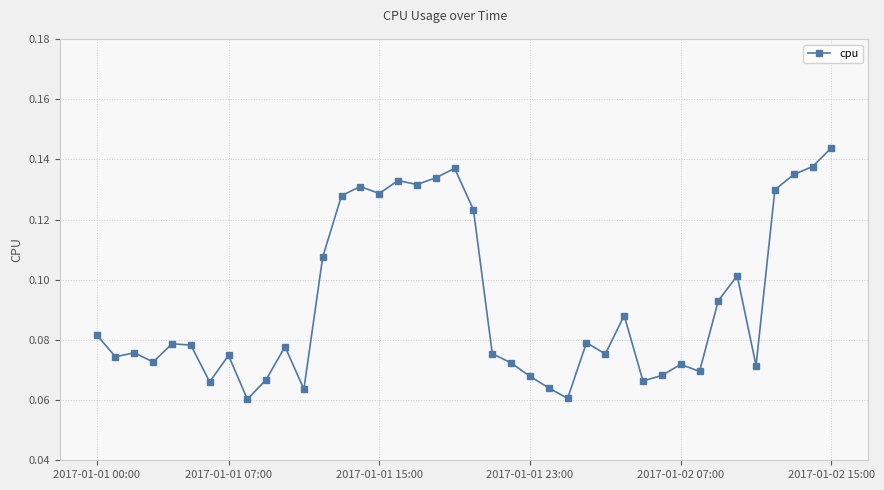

Count the values in the range 0 to 1.

40